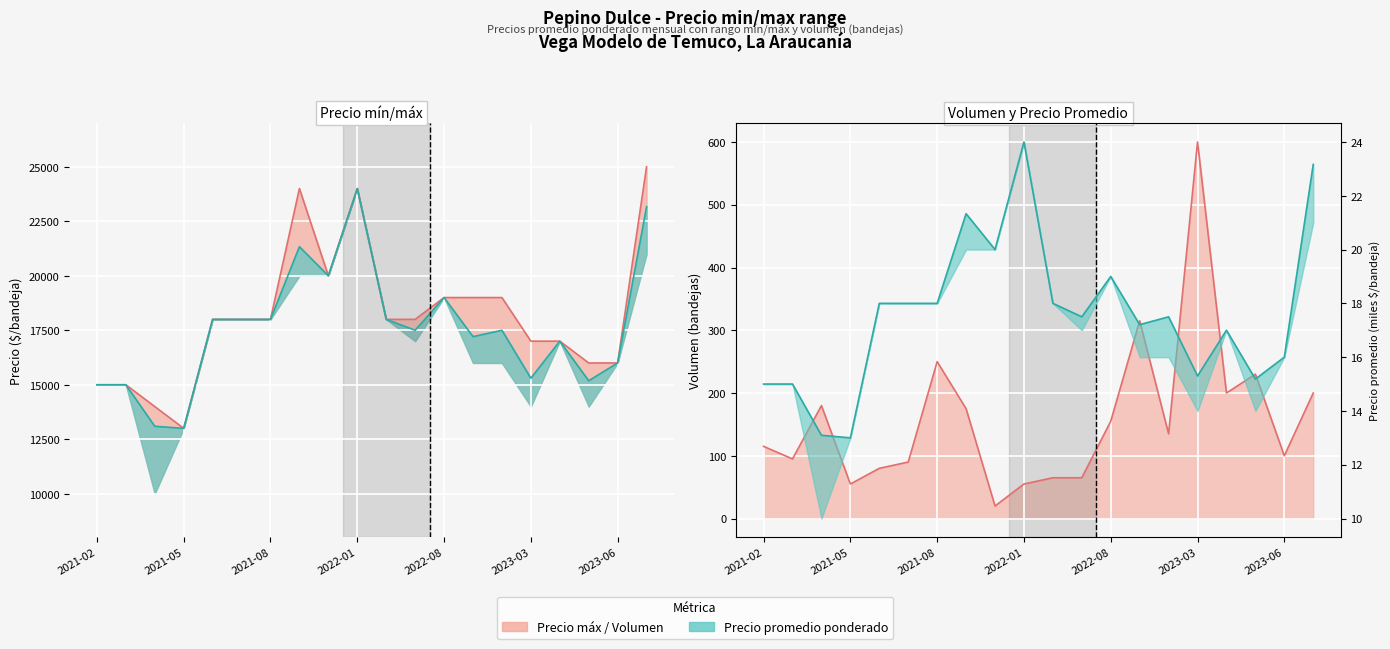

What position from the left is 2022-01?

10